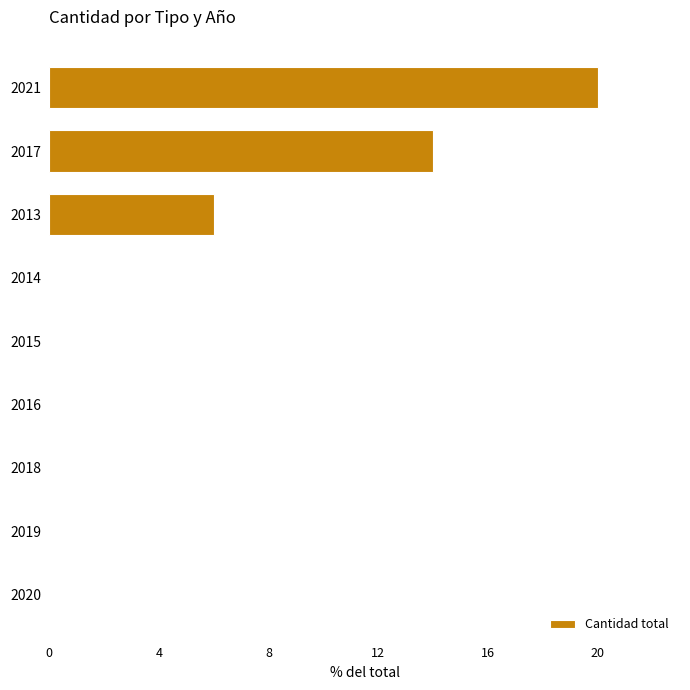

The chart shows a value of 21 at 2017. True or false?

False